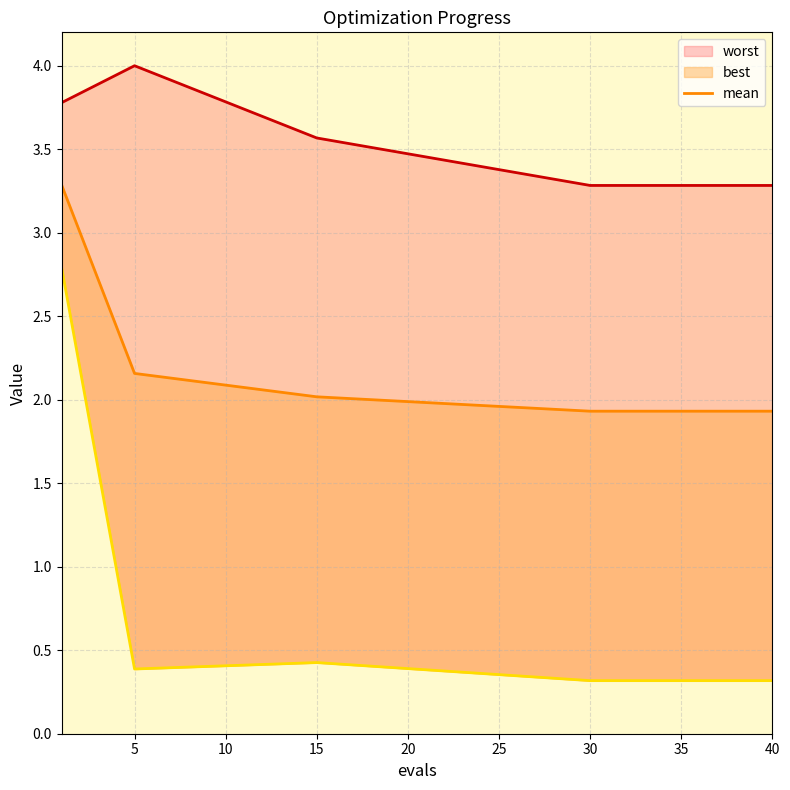

What is the maximum value shown in the chart?

4.0